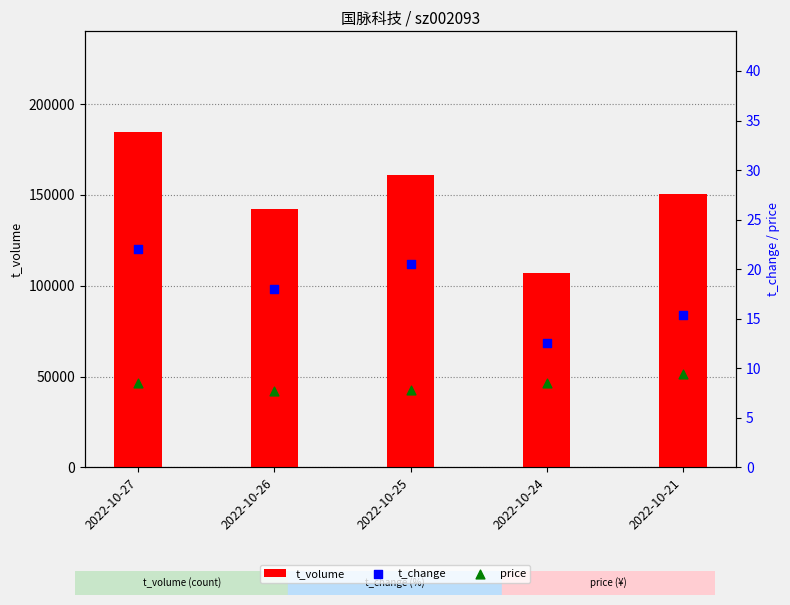

At which category is the sum across all series the highest?

2022-10-27